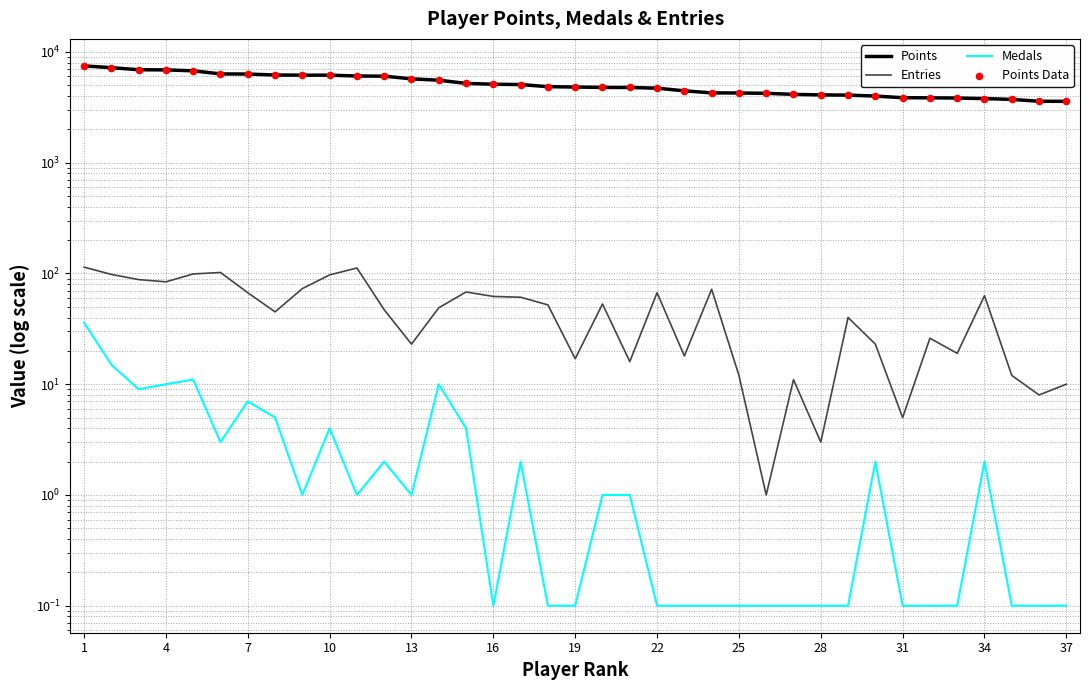

Which series has the largest total across all categories?

Points